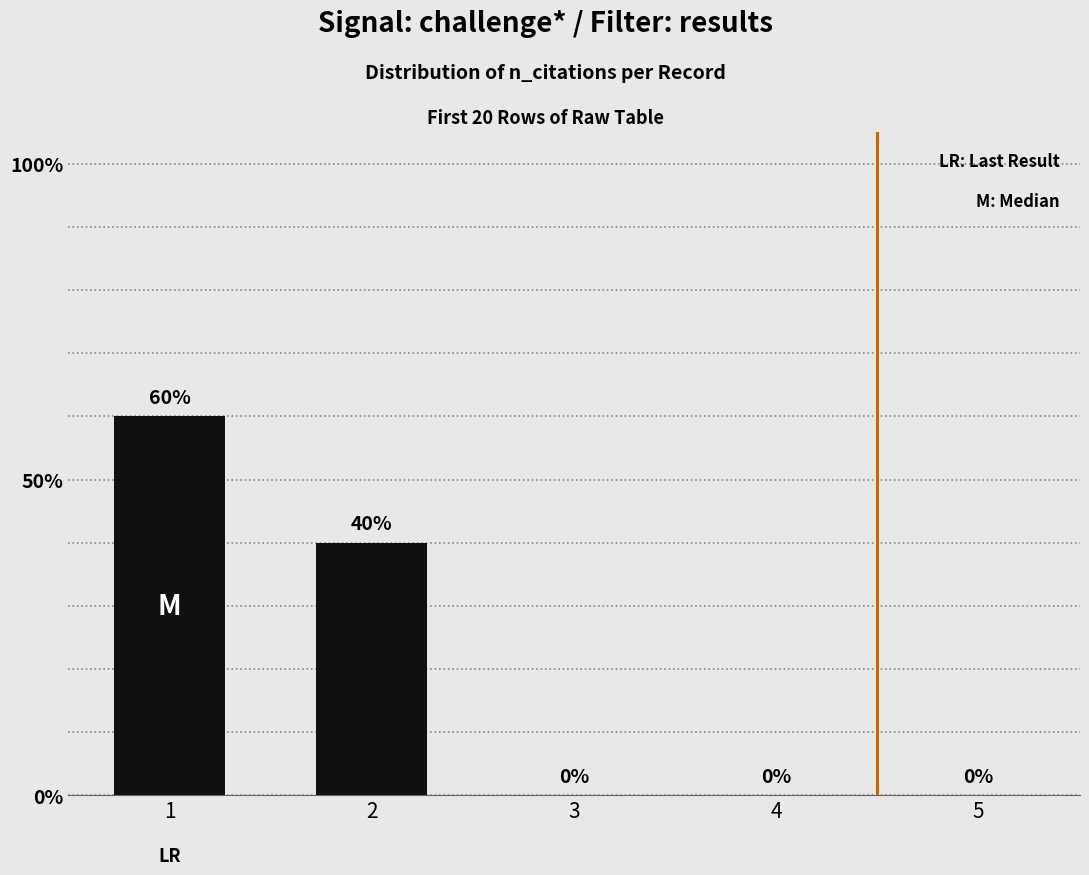

What is the sum of all values?

100